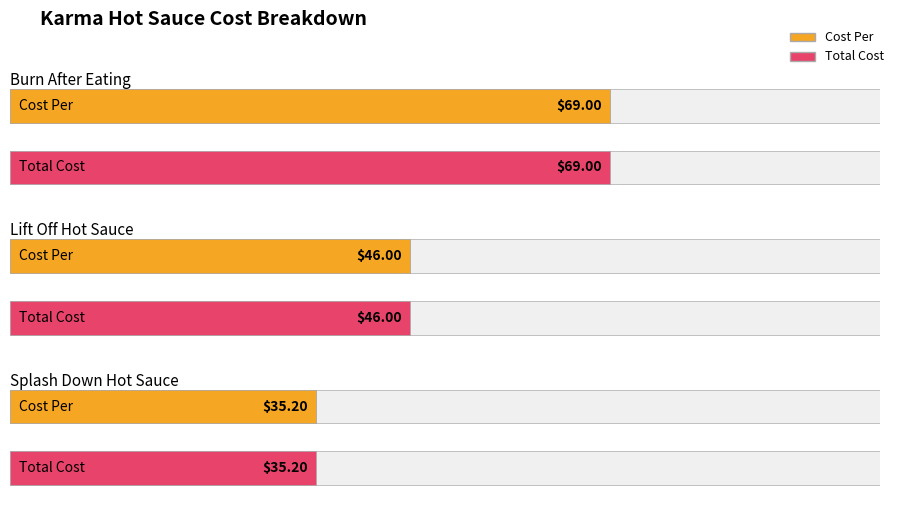

How many categories are shown in the chart?

3